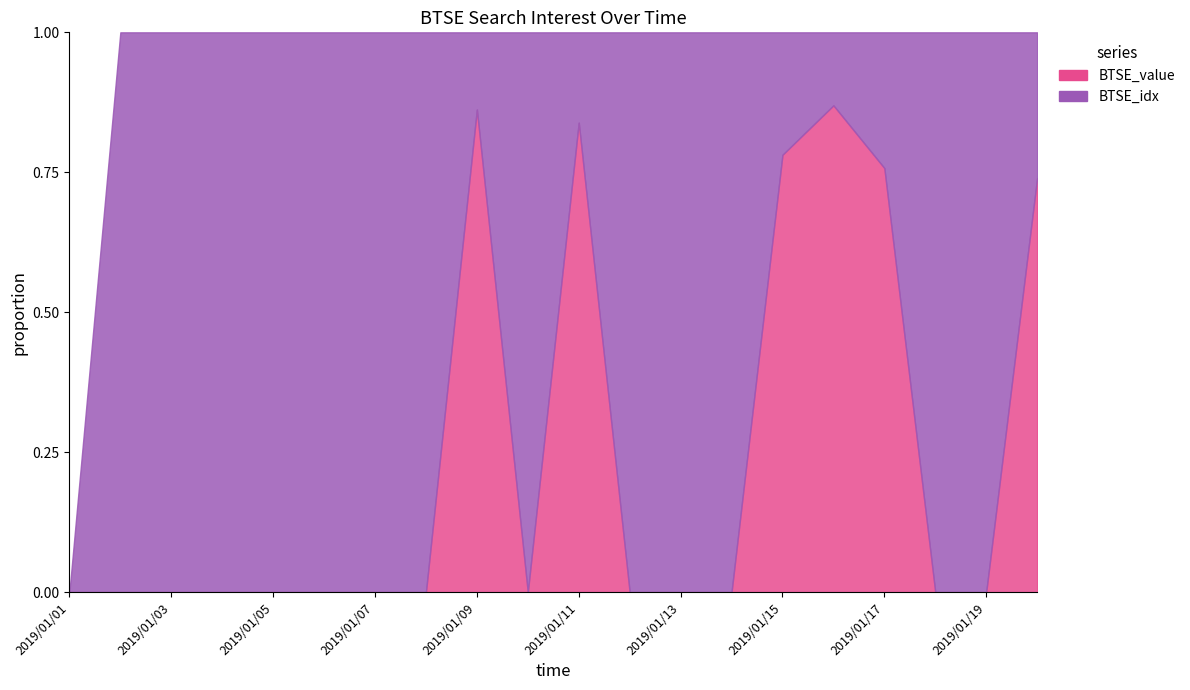

Between 2019/01/12 and 2019/01/17, which series saw the biggest shift?

BTSE_value